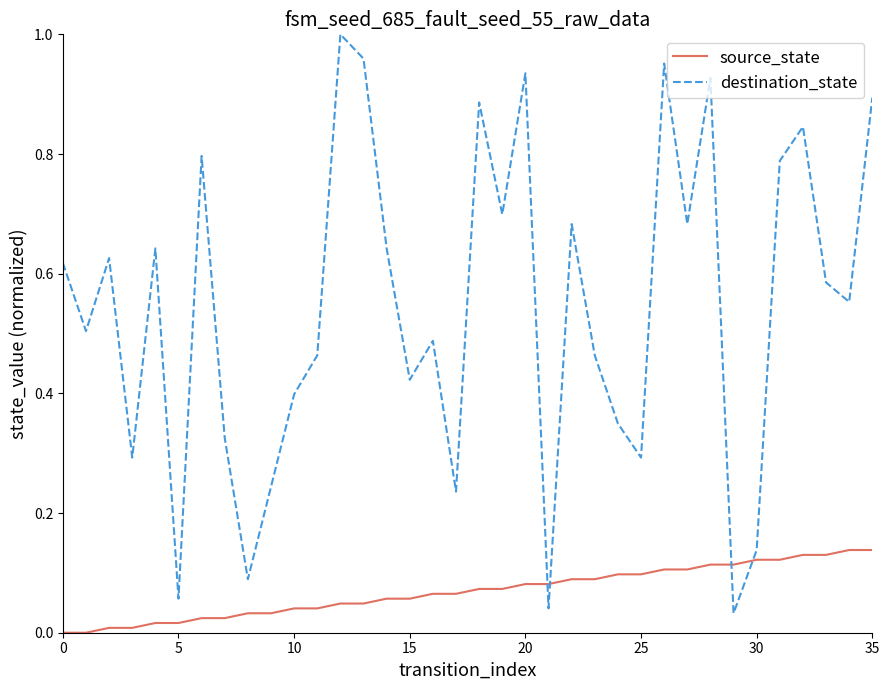

Which series ends up on top after the final intersection of source_state and destination_state?

destination_state